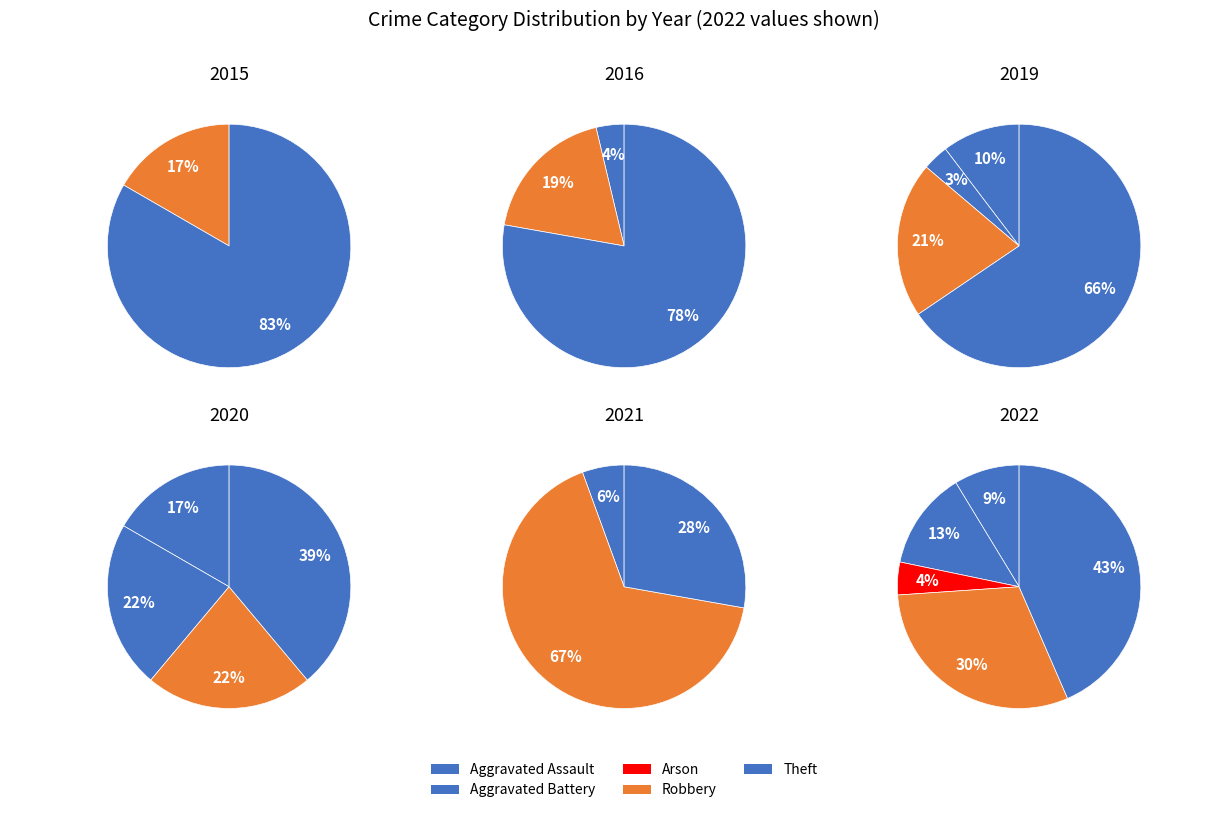

Is there any slice that represents more than half of the pie?

No